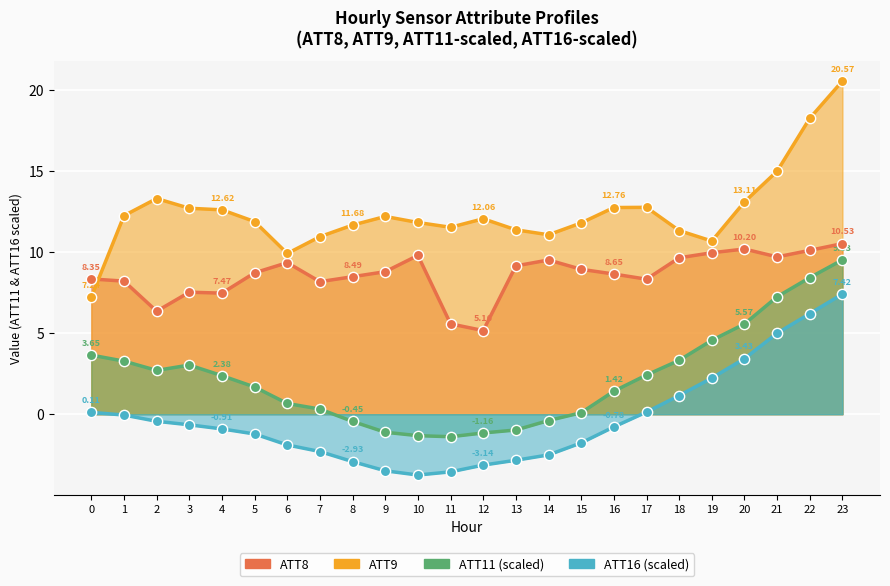

What is the total value across all series at 2?

21.9